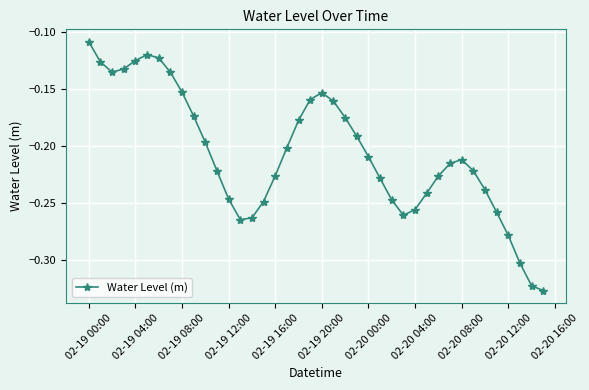

What is the sum of all values?

-8.3